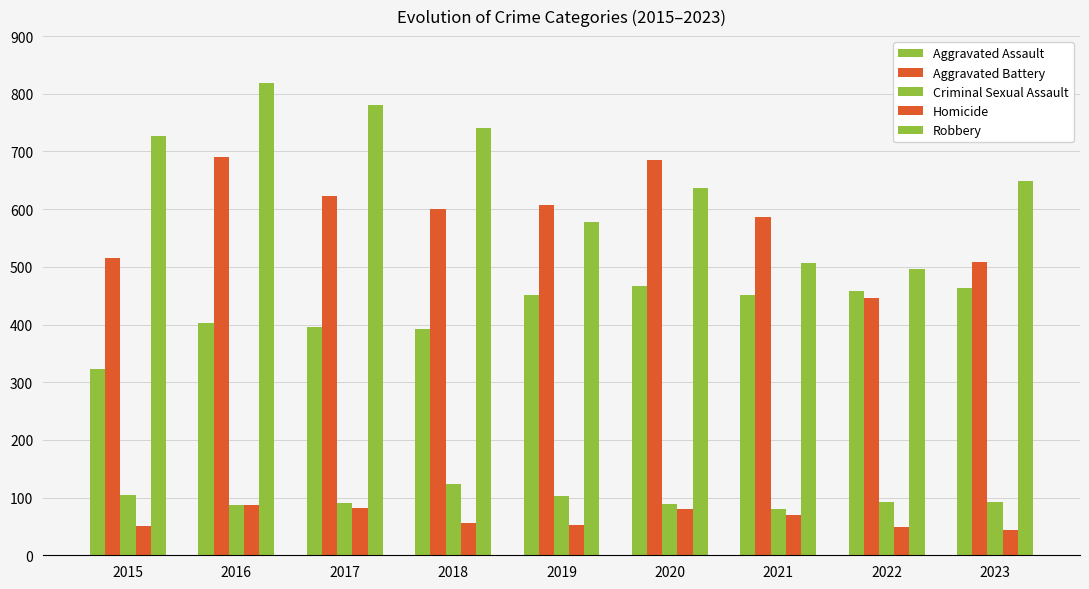

What is the difference between the highest and lowest values at 2016?

732